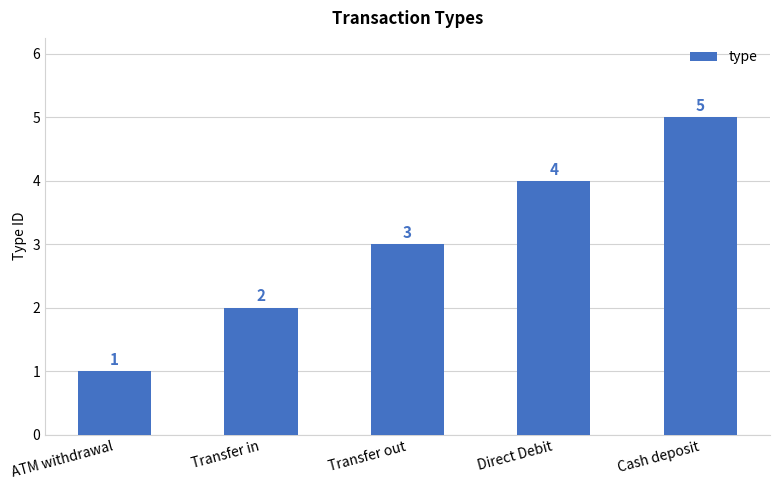

At which label is the value closest to 3?

Transfer out